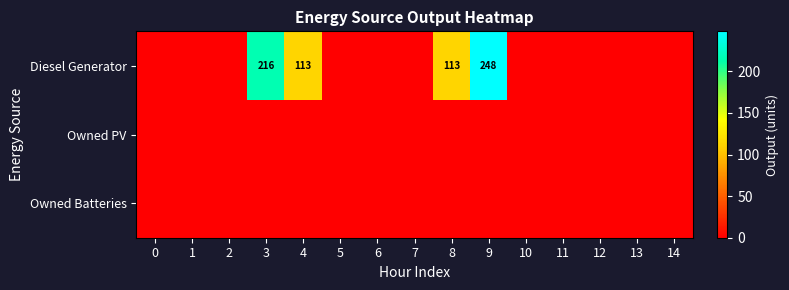

True or false: row_0 has a value of 0.0 at 1.

True